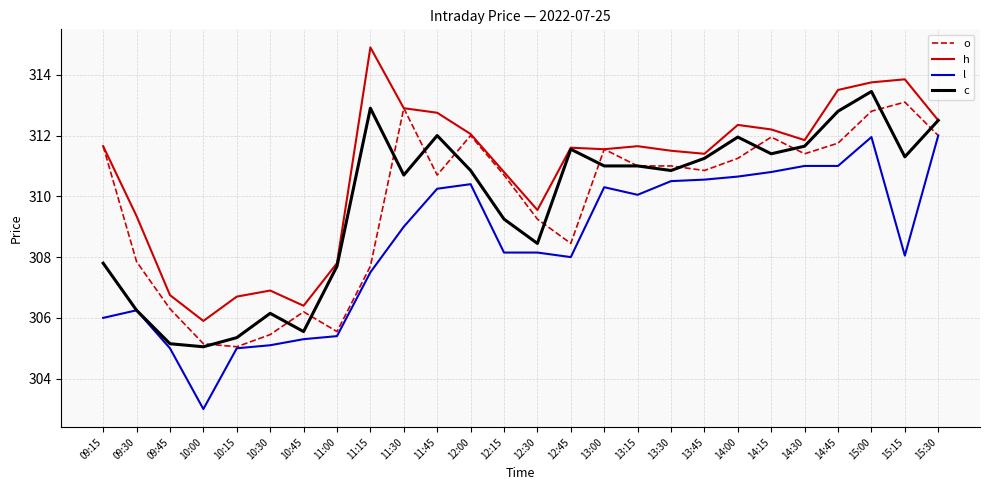

Where is c nearest to the value 309?

12:15